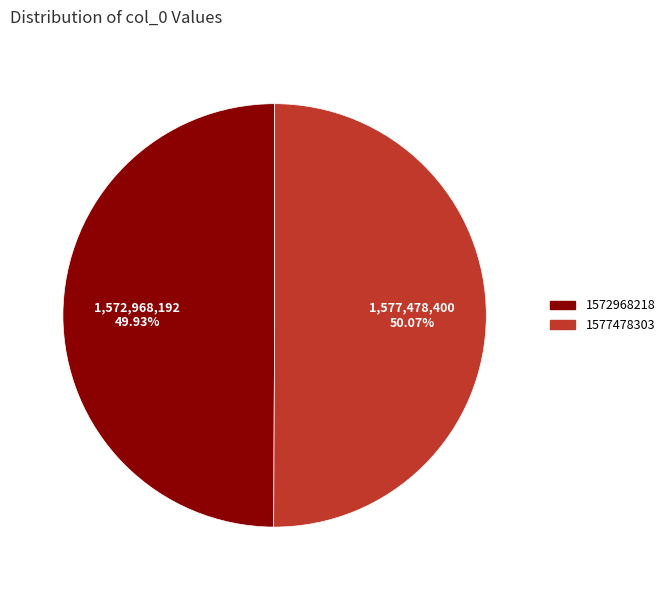

Is there any slice that represents more than half of the pie?

Yes